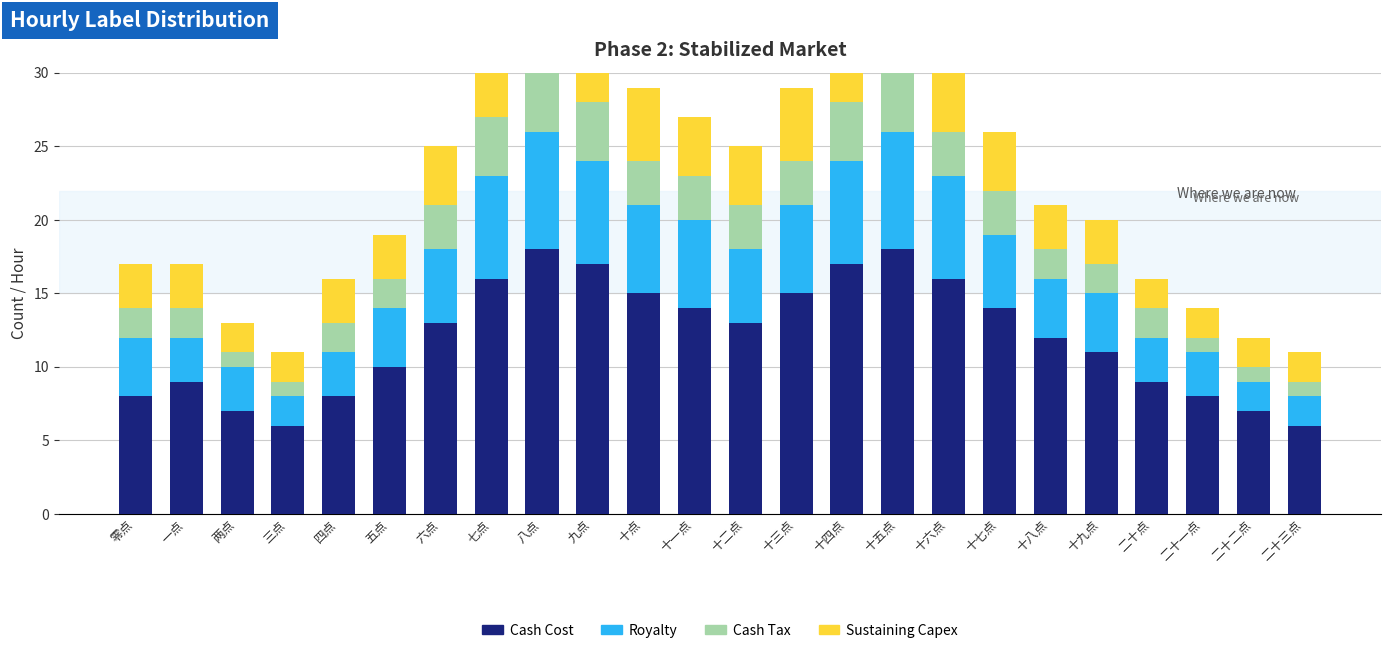

The Cash Cost series shows 4 at 四点. True or false?

False